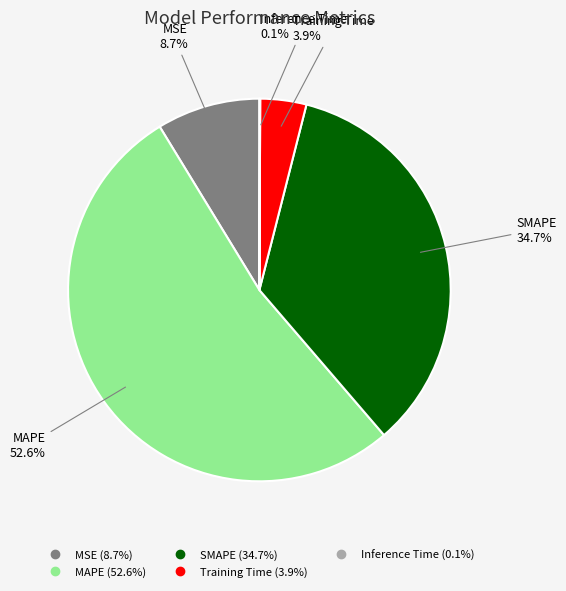

To the nearest percent, what is the average slice percentage?

20%